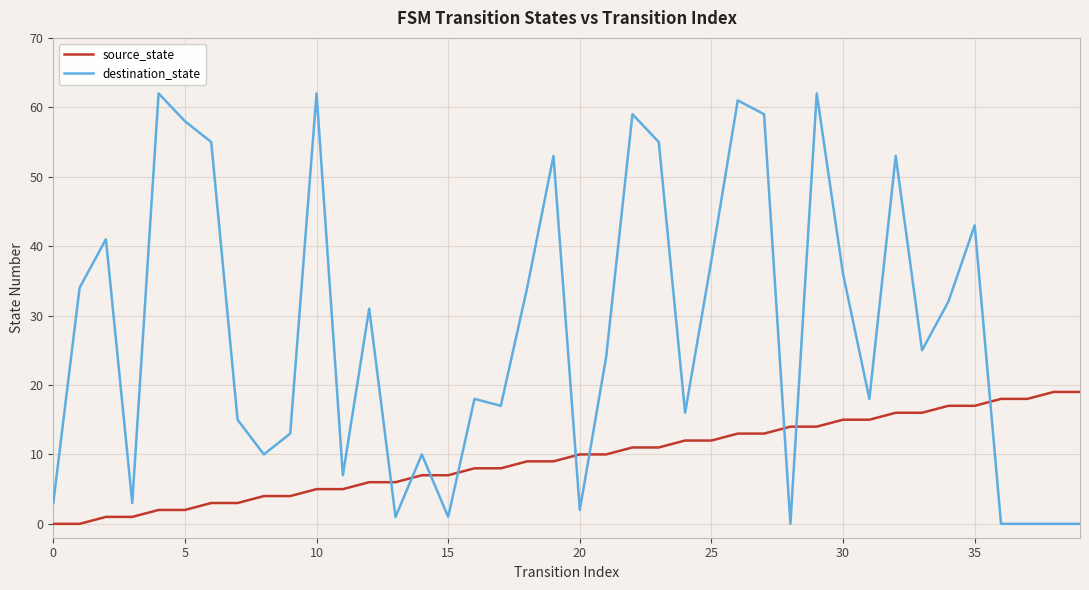

What is the difference between the maximum and minimum values in the destination_state series?

62